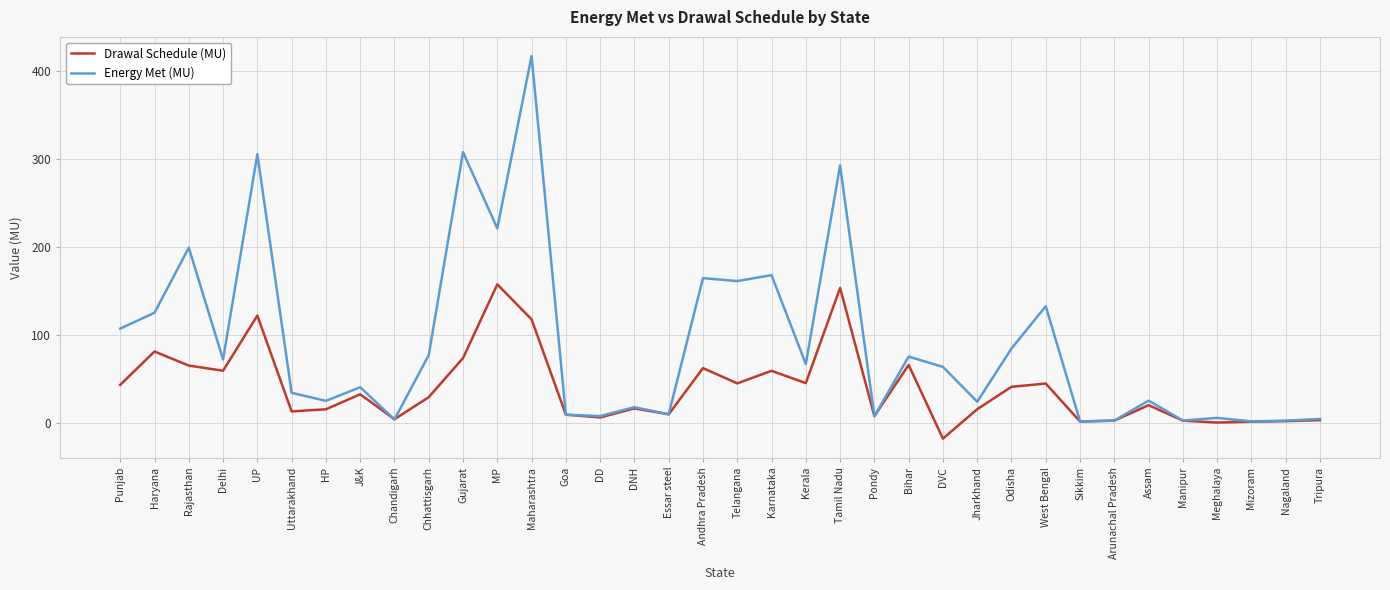

The value of Drawal Schedule (MU) at J&K is 32.2. True or false?

True